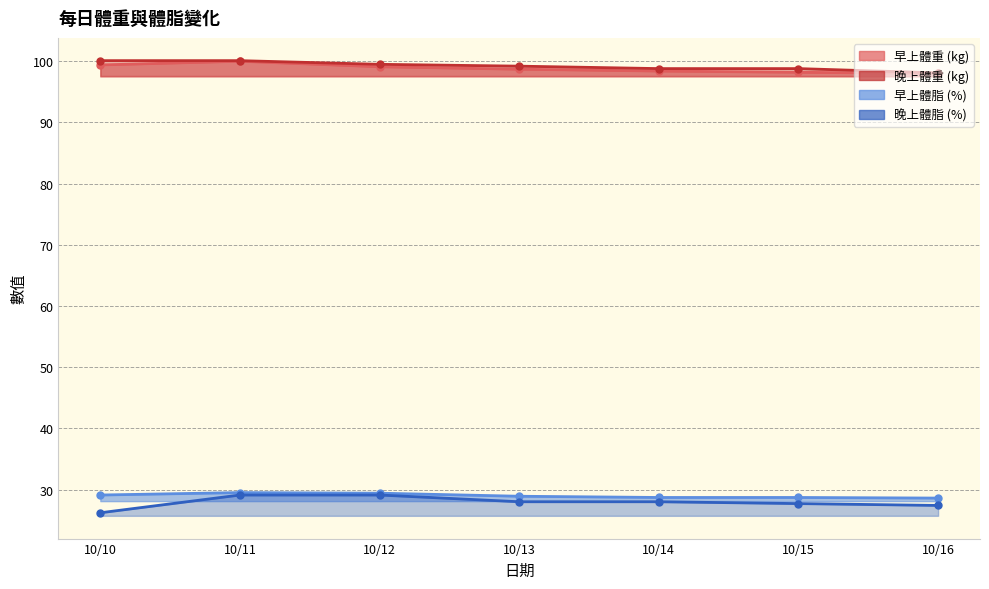

What is the difference between the highest and lowest values at 10/16?

70.7